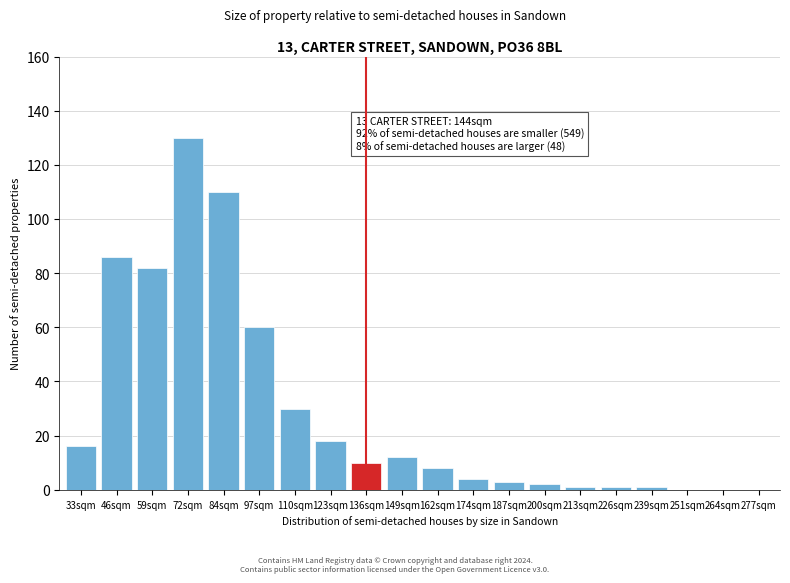

Reading left to right, list all the values displayed in this chart.

33sqm=16	46sqm=86	59sqm=82	72sqm=130	84sqm=110	97sqm=60	110sqm=30	123sqm=18	136sqm=10	149sqm=12	162sqm=8	174sqm=4	187sqm=3	200sqm=2	213sqm=1	226sqm=1	239sqm=1	251sqm=0	264sqm=0	277sqm=0